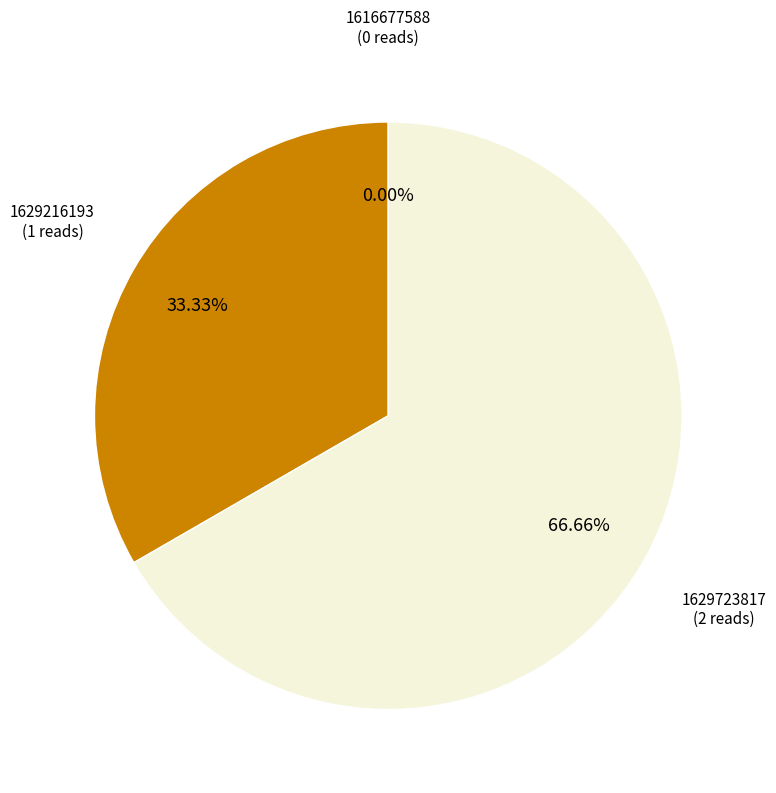

To the nearest percent, what is the difference between the largest and smallest slice percentages?

67%